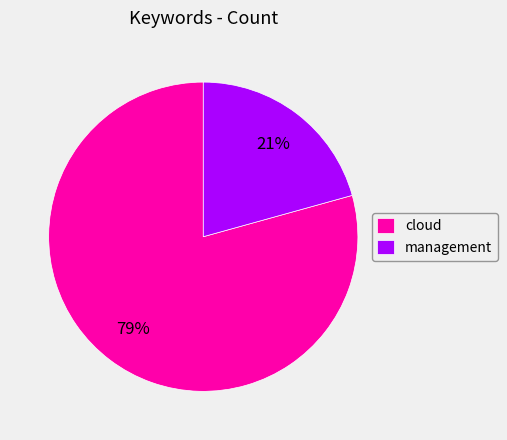

The cloud slice represents 79% of the pie. True or false?

True